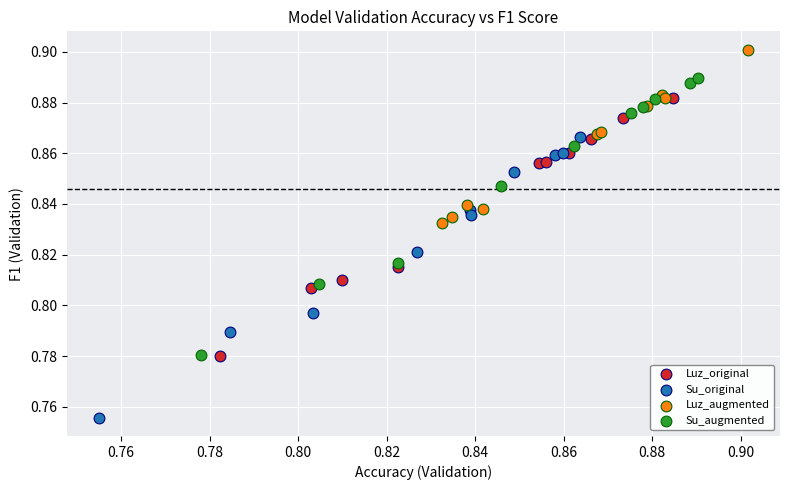

Which series has the largest Y range (max minus min)?

Su_original